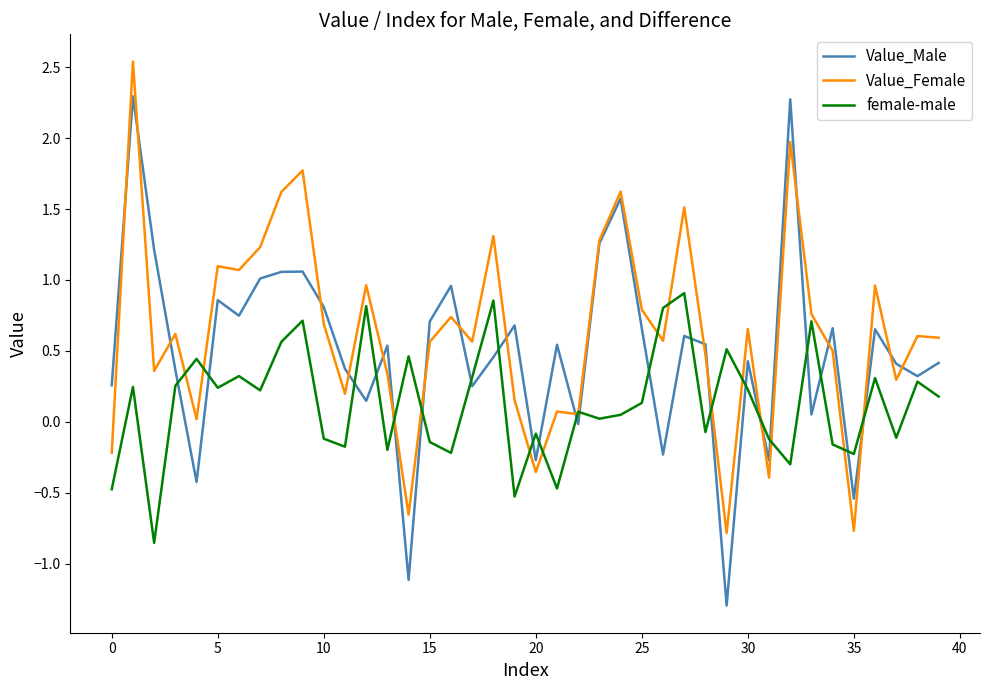

How many interior local peaks does the Value_Male series have?

13